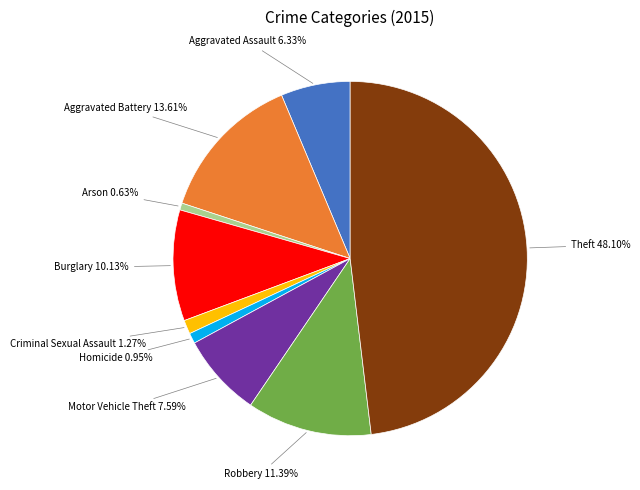

Is there any slice that represents more than half of the pie?

No